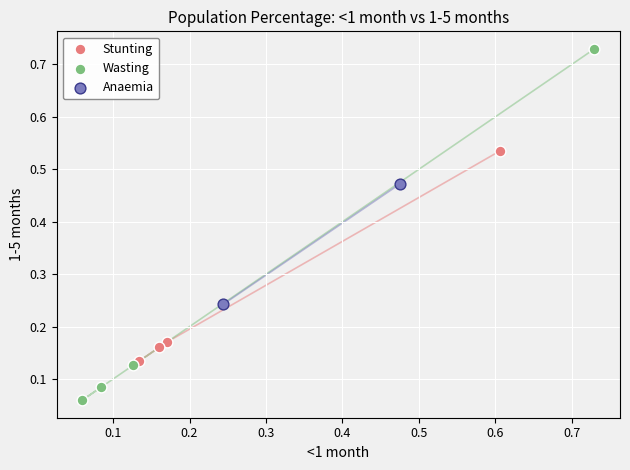

What are all the series names shown in the legend?

Stunting, Wasting, Anaemia